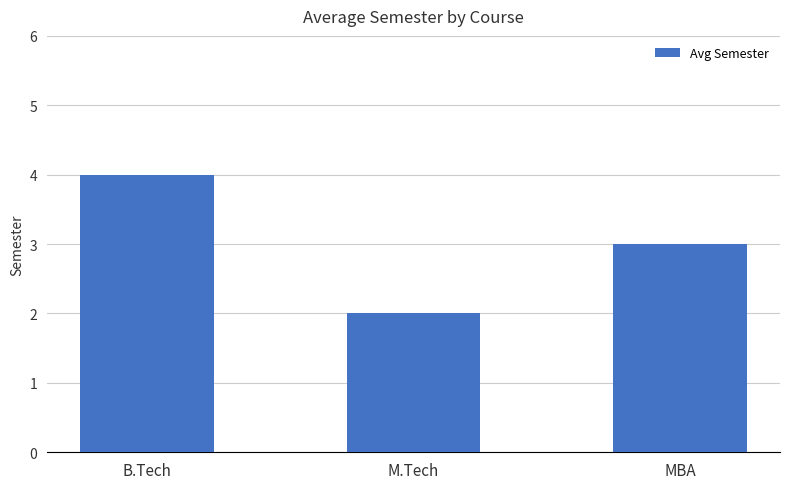

What is the label of the 1st bar from the left?

B.Tech